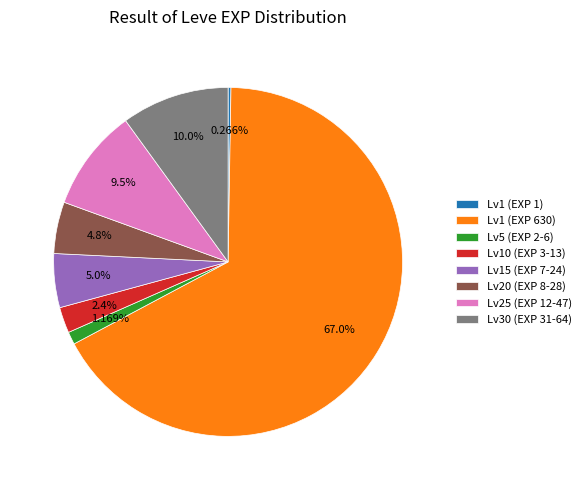

Does Lv30 (EXP 31-64) represent more than half of the total?

No